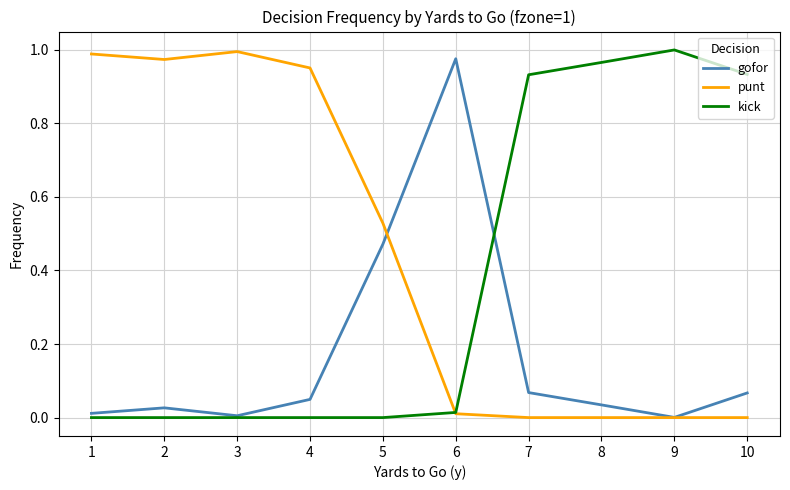

List the series in order of their overall mean, lowest first.

gofor, kick, punt